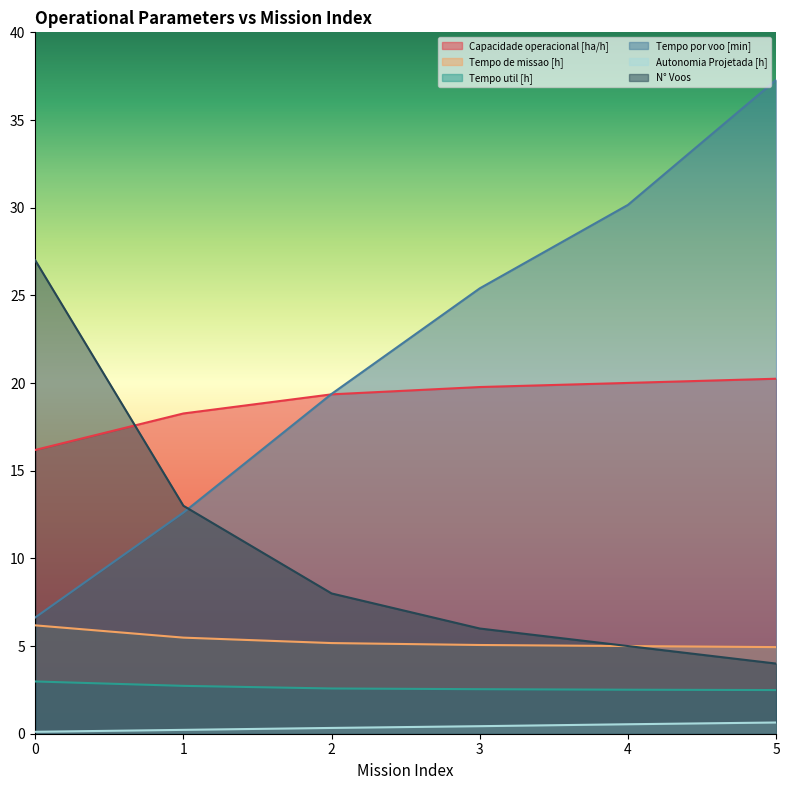

The value of Tempo de missao [h] at 0 is 6.2. True or false?

True